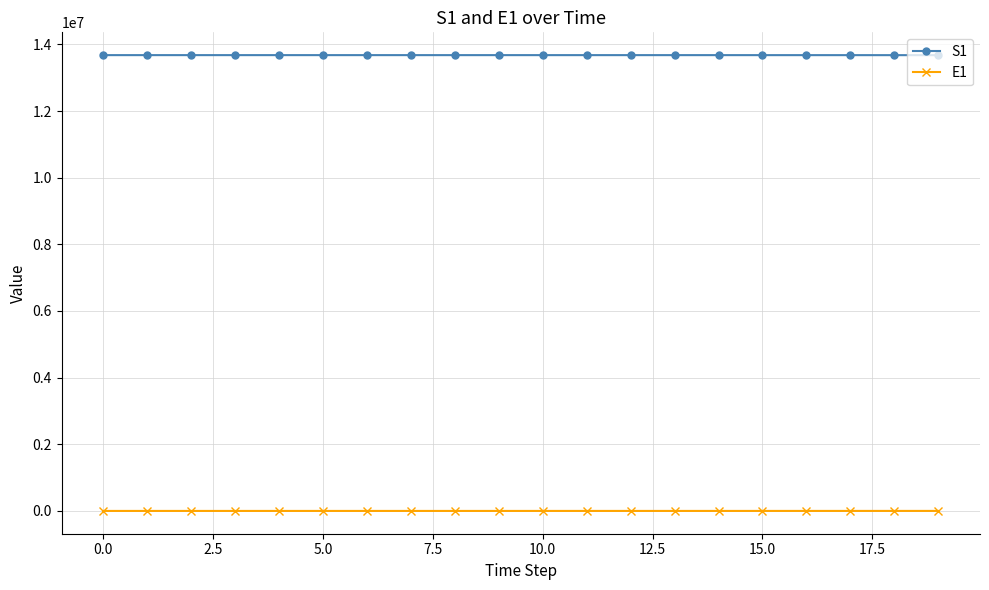

Does the chart display data point markers on the line(s)?

Yes